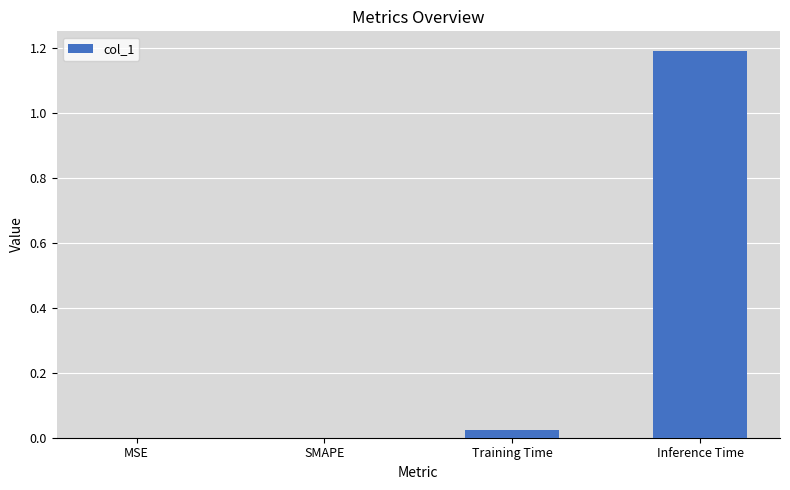

The value at Inference Time is 1.9. True or false?

False